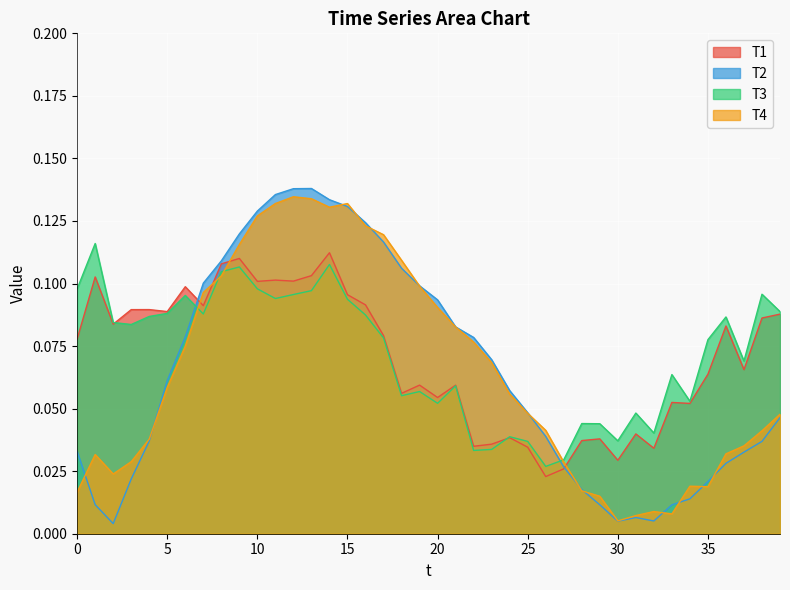

Between 17 and 33, which series saw the biggest shift?

T4